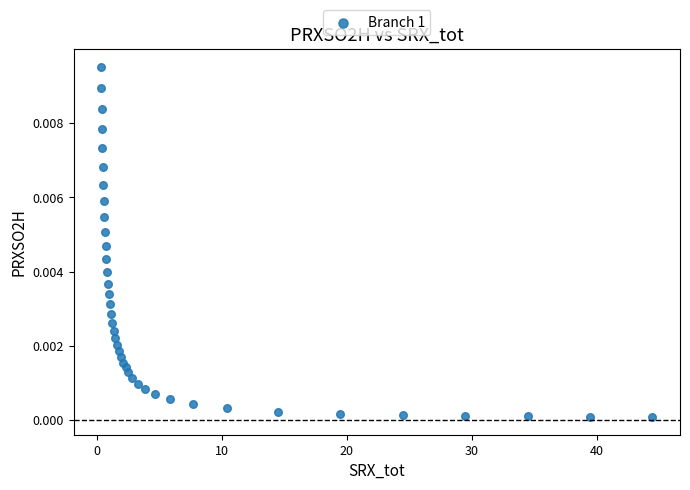

What is the range of X values (max minus min)?

44.1